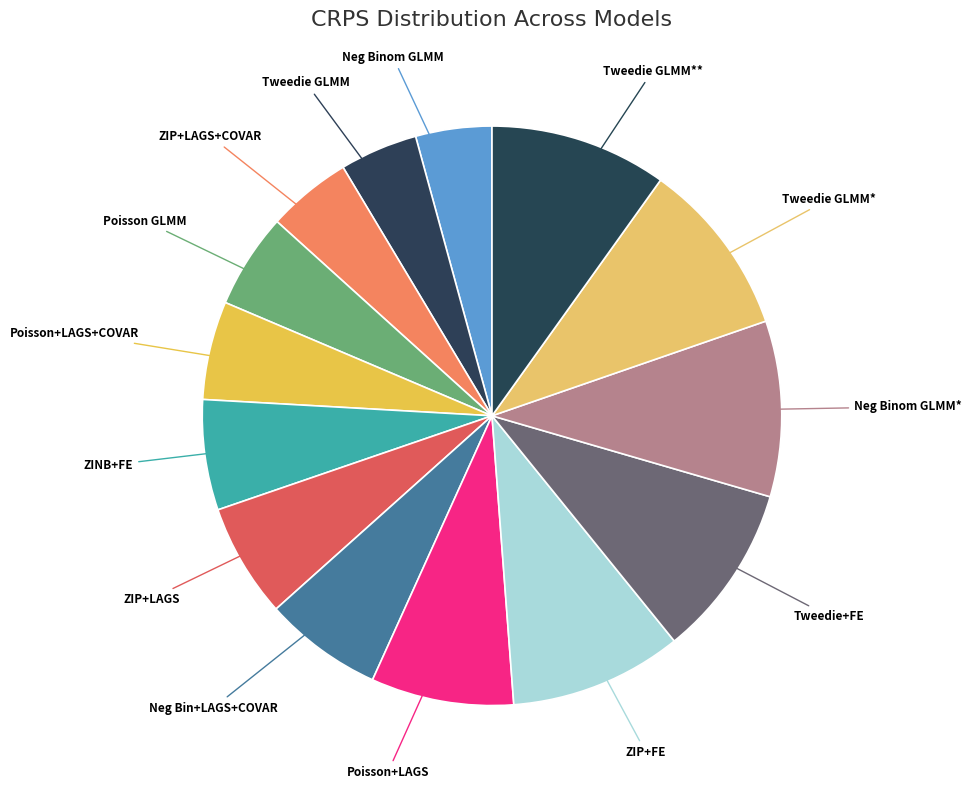

Rank the categories by value from highest to lowest.

Tweedie GLMM (Africa+ME/Yes), Tweedie GLMM (Globe/Yes), Neg Binom GLMM (Globe/Yes), Tweedie+FE (Globe/No), ZIP+FE (Globe/No), Poisson+LAGS (Globe/No), Neg Bin+LAGS+COVAR (Globe/No), ZIP+LAGS (Globe/No), ZINB+FE (Globe/No), Poisson+LAGS+COVAR (Globe/No), Poisson GLMM (Globe/No), ZIP+LAGS+COVAR (Globe/No), Tweedie GLMM (Globe/No), Neg Binom GLMM (Globe/No)